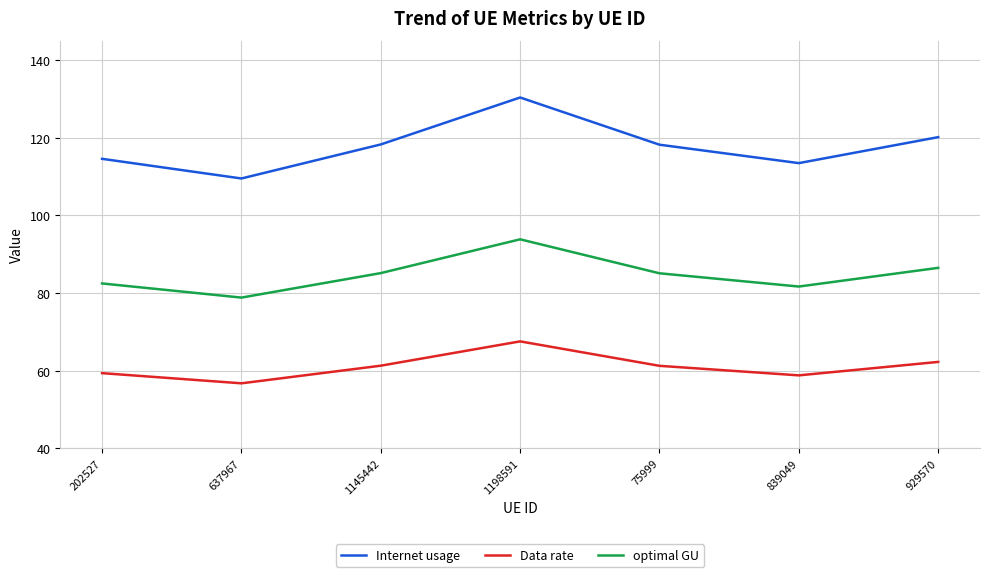

Does the chart display data point markers on the line(s)?

No